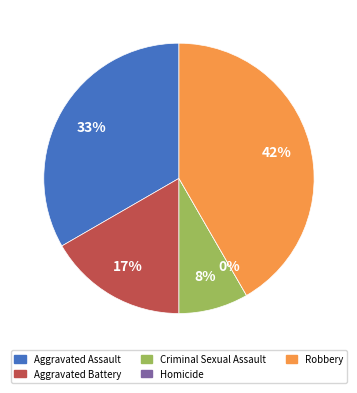

Count the number of slices in the pie.

5